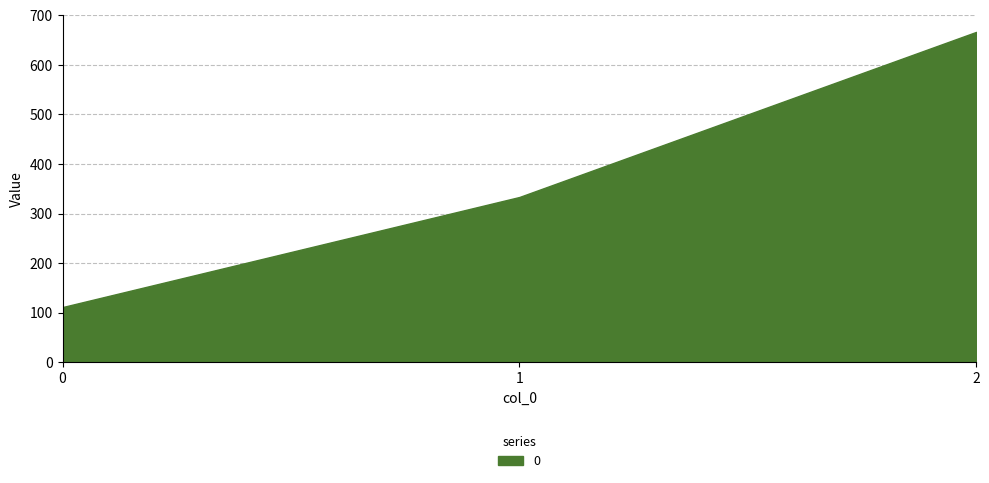

Count the number of categories in the chart.

3